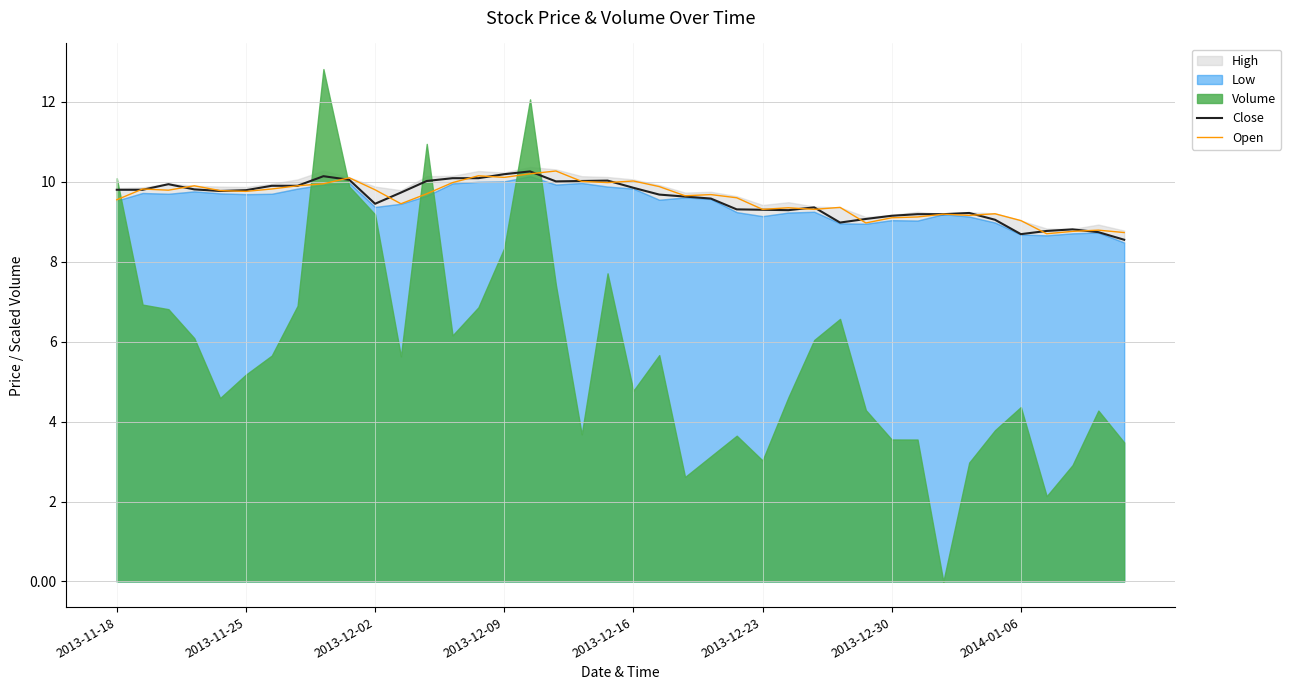

Where does the Open series first go above 9?

2013-11-18